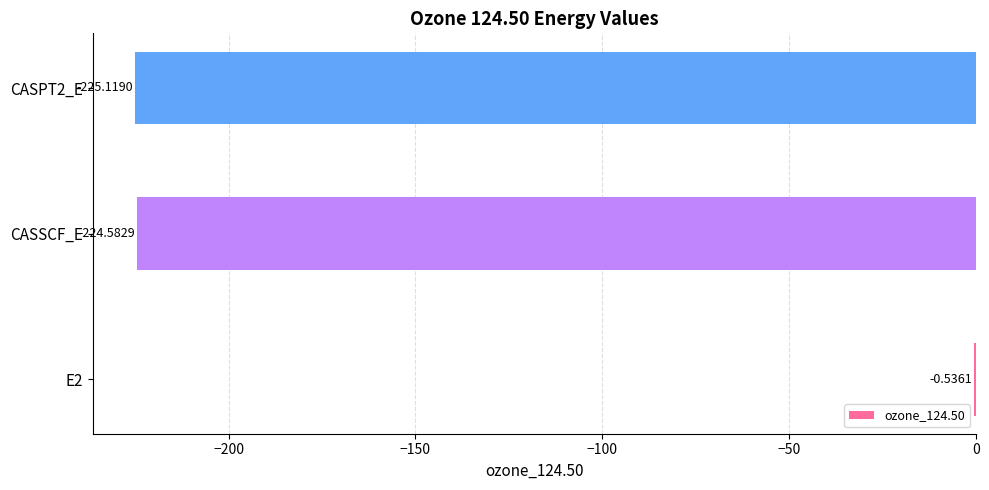

What is the sum of the values at E2 and CASSCF_E?

-225.1